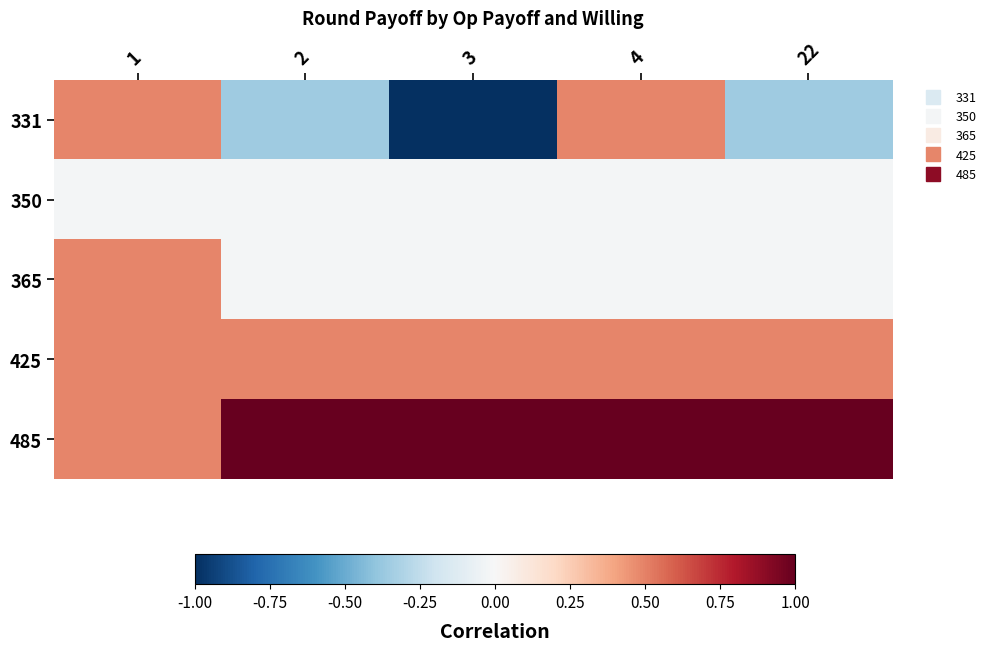

Between 4 and 22, which series saw the biggest shift?

331